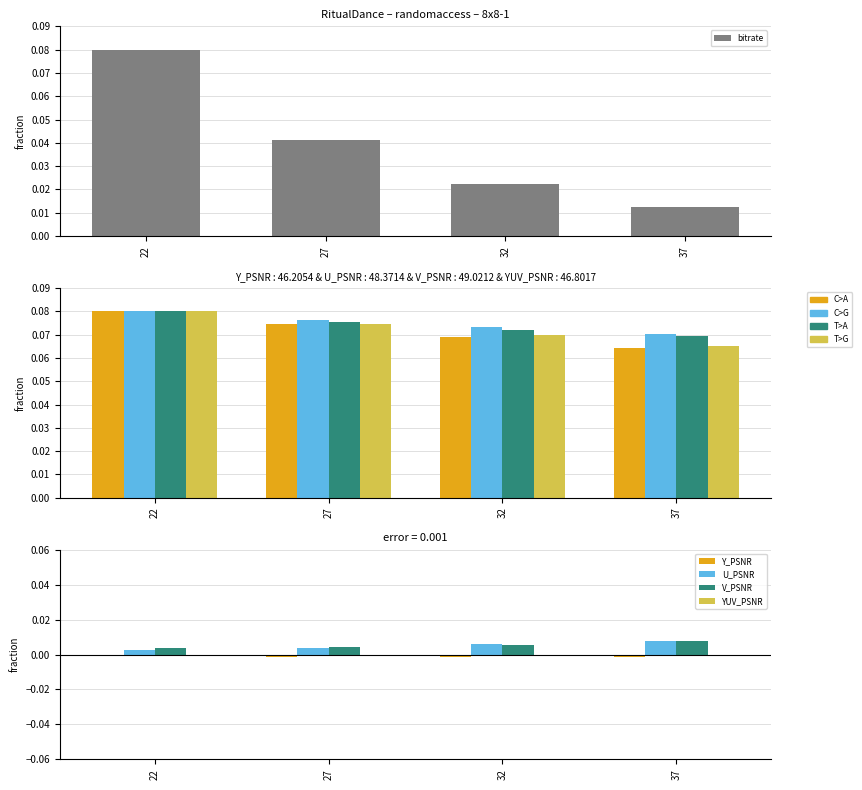

At 37, list the series in order from largest to smallest.

bitrate, V_PSNR, U_PSNR, YUV_PSNR, Y_PSNR